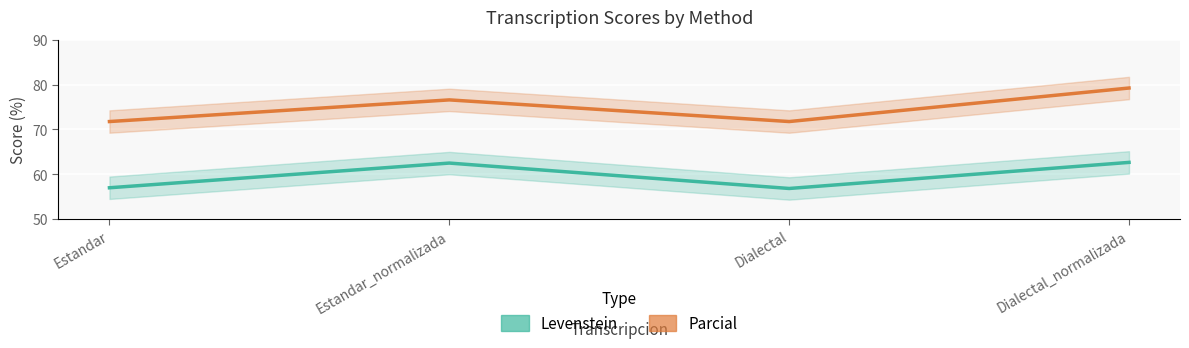

In Levenstein, how many points are lower than both neighbors (excluding endpoints)?

1